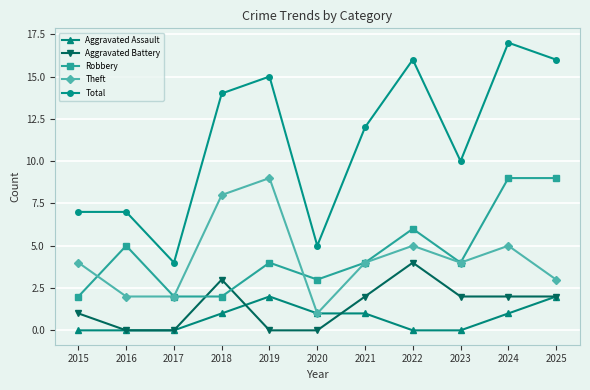

What is the value of the Theft point at the 1st from the left?

4